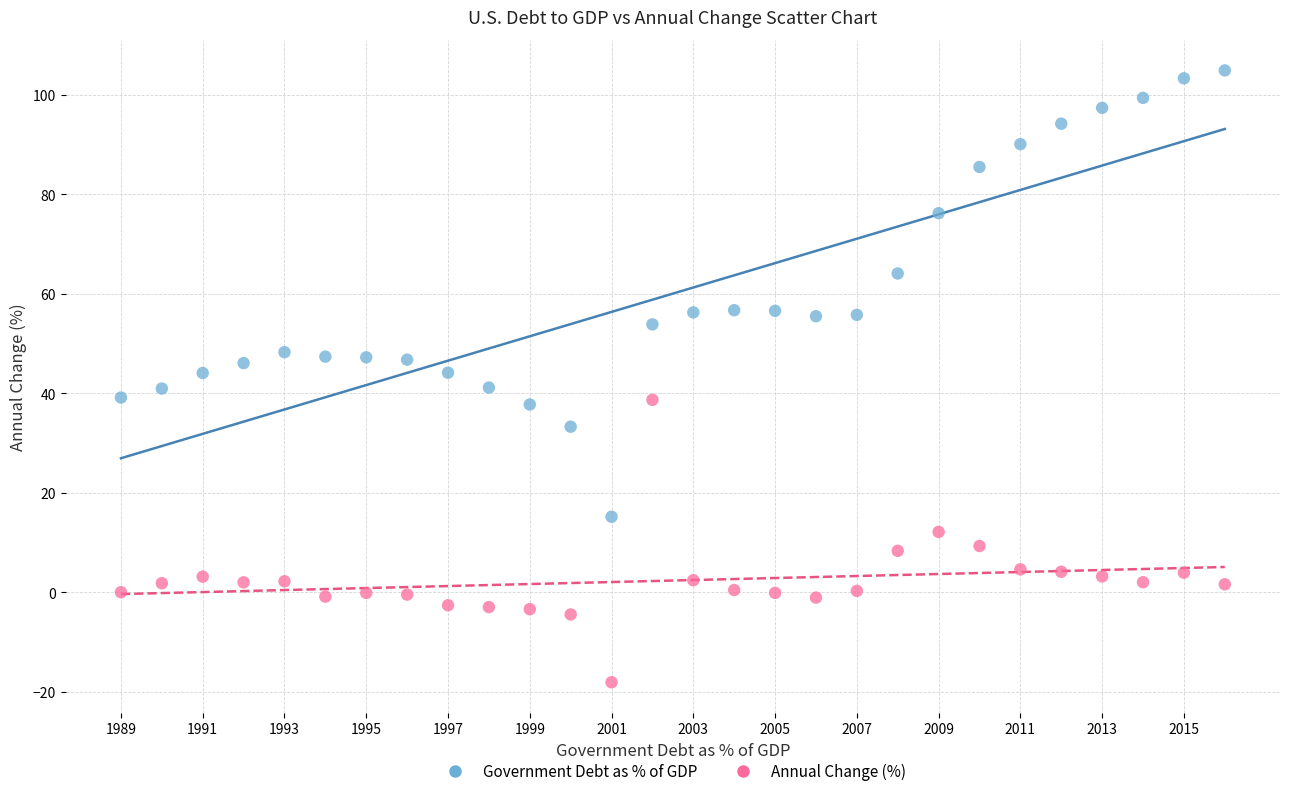

What are all the series names shown in the legend?

Government Debt as % of GDP, Annual Change (%)